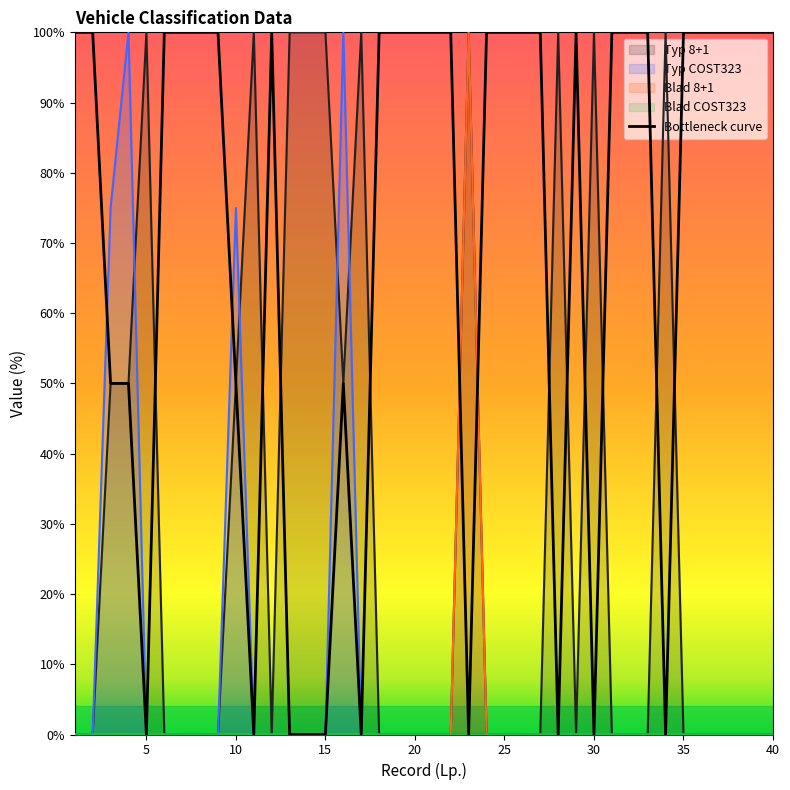

Which has a higher value, 32 or 33?

32